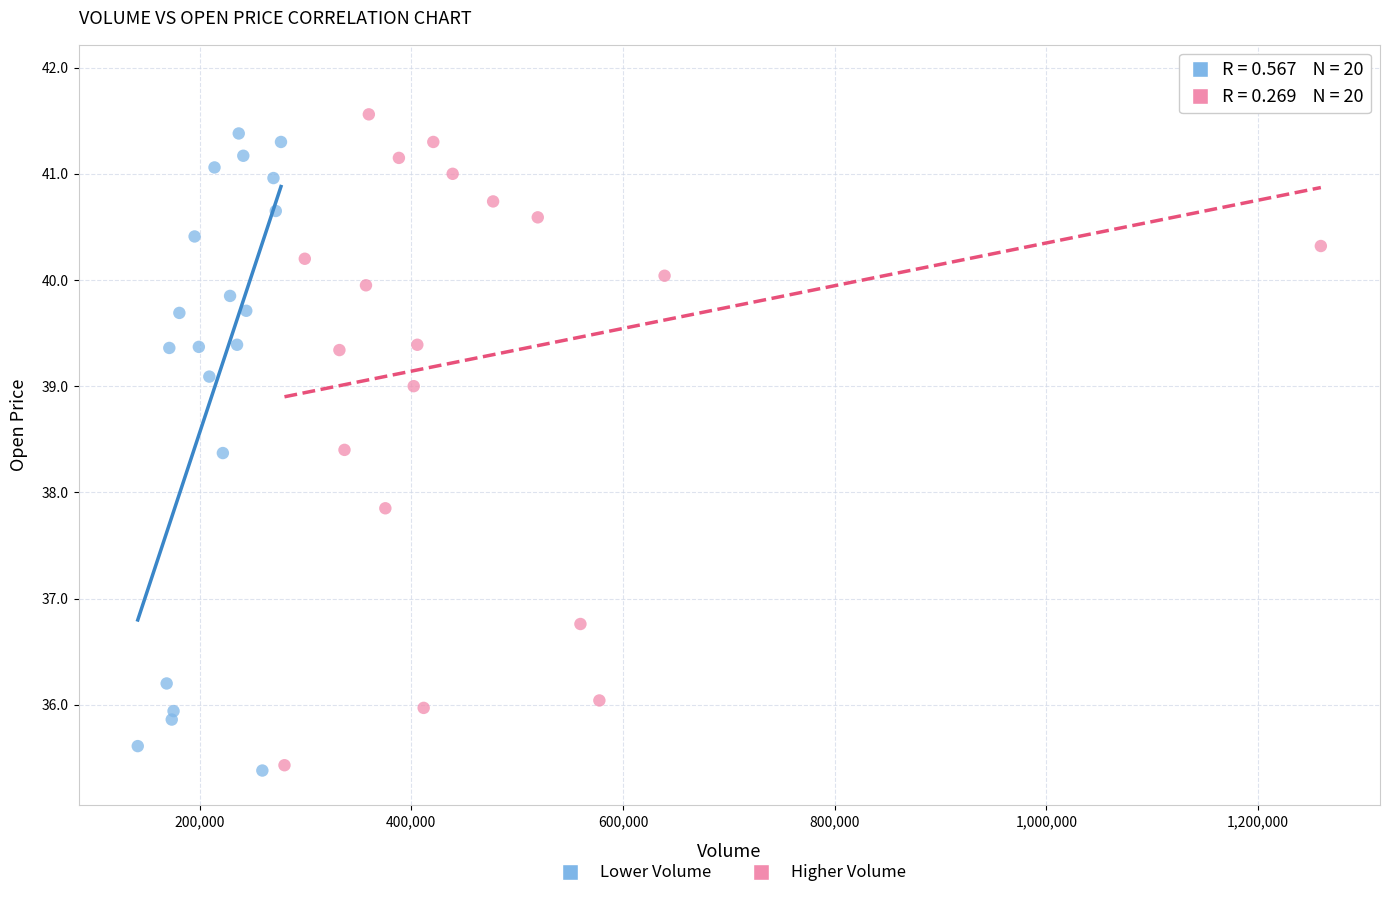

Which series has the widest spread of Y values?

Higher Volume